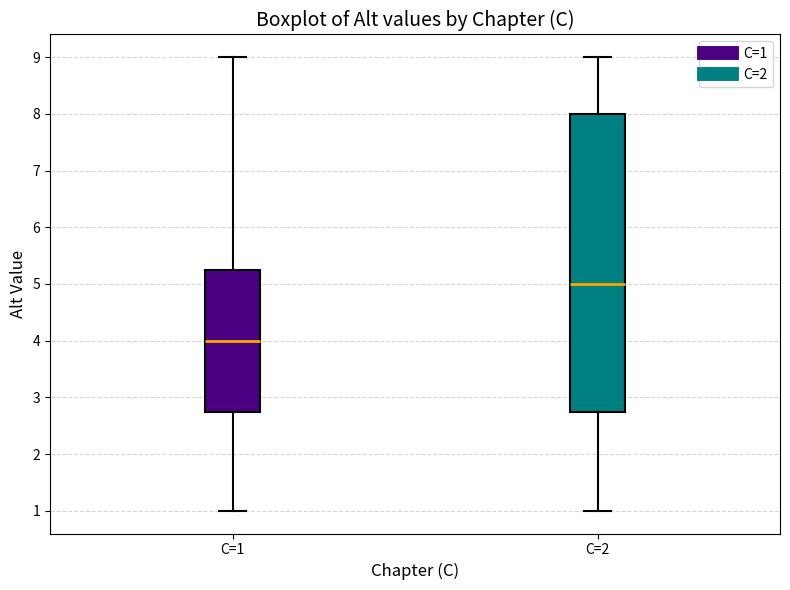

Where does the median line of the box for C=2 sit on the y-axis? The values are not printed on the chart, so give them approximately, as read against the axis.

5.0